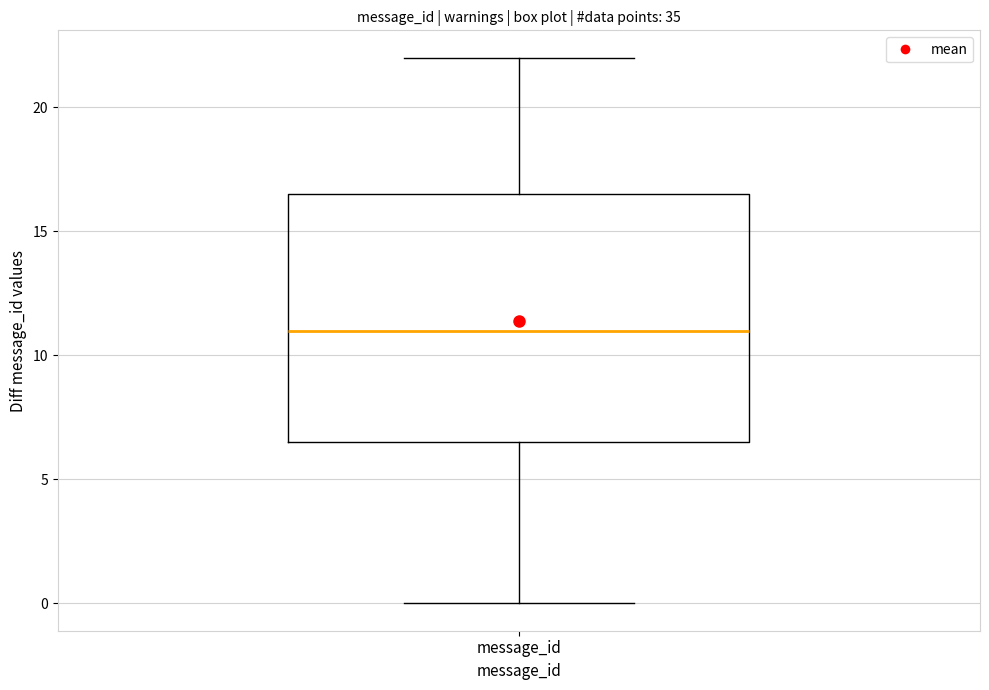

Read this box plot against the y-axis: the position of the median line, the range covered by the box, and the ends of both whiskers. The values are not printed on the chart, so give them approximately, as read against the axis.

median 11.0, box 6.5 to 16.5, whiskers 0.0 to 22.0